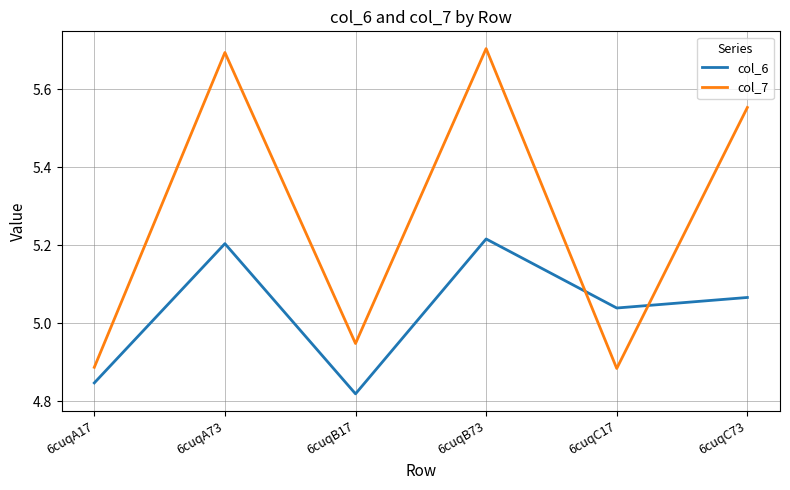

What is the spread (max minus min) of values at 6cuqA73?

0.5